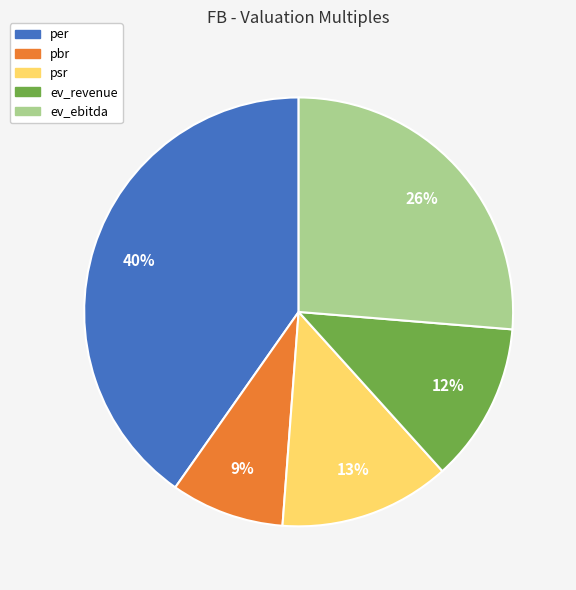

What is the smallest slice in the pie chart?

pbr